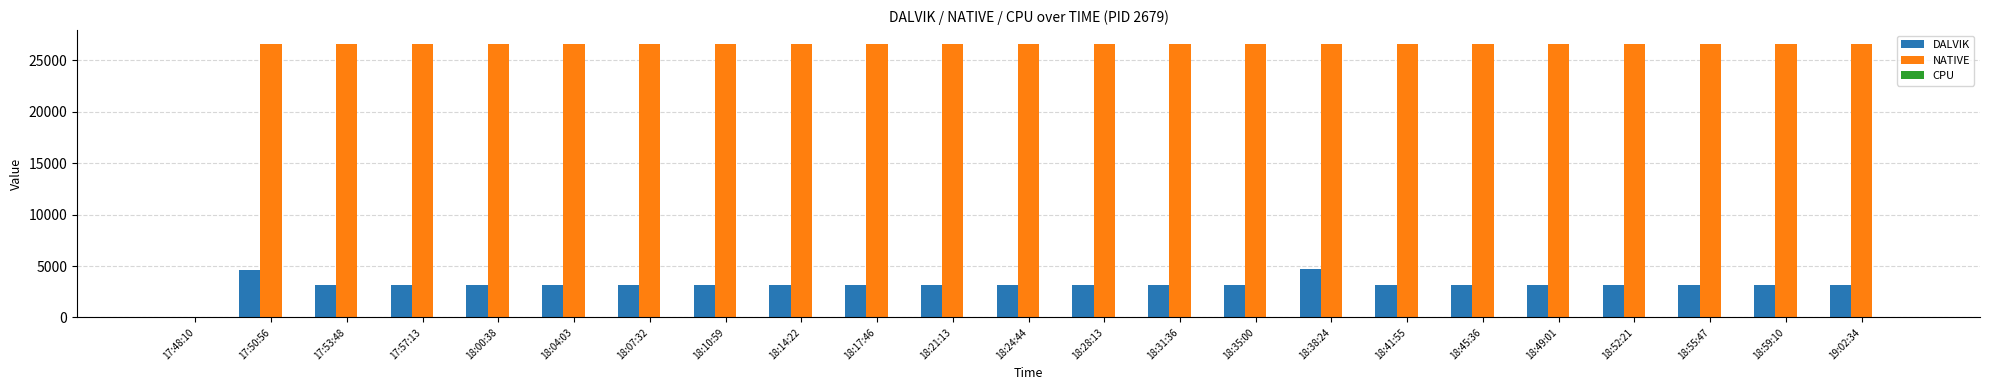

Is it true that DALVIK equals 3171.0 at 18:10:59?

True